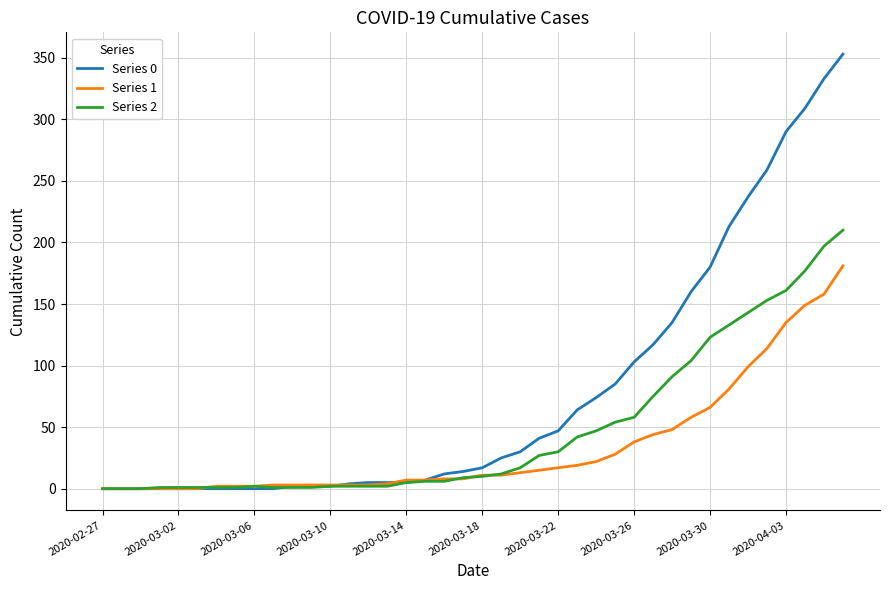

True or false: Series 2 has more than 0 points higher than both neighbors.

True